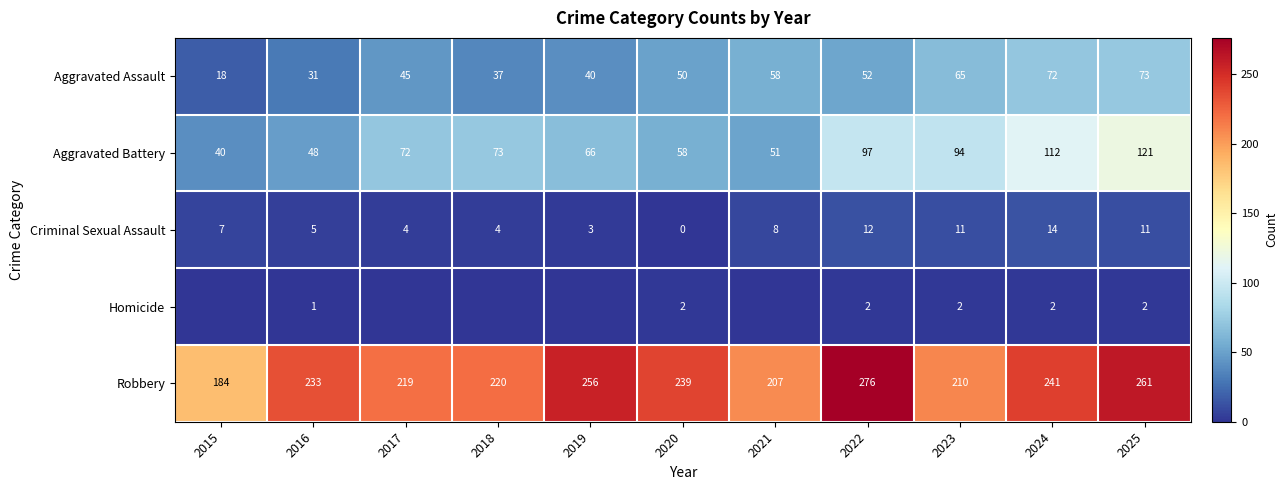

How many values in the Aggravated Assault series exceed 50?

5